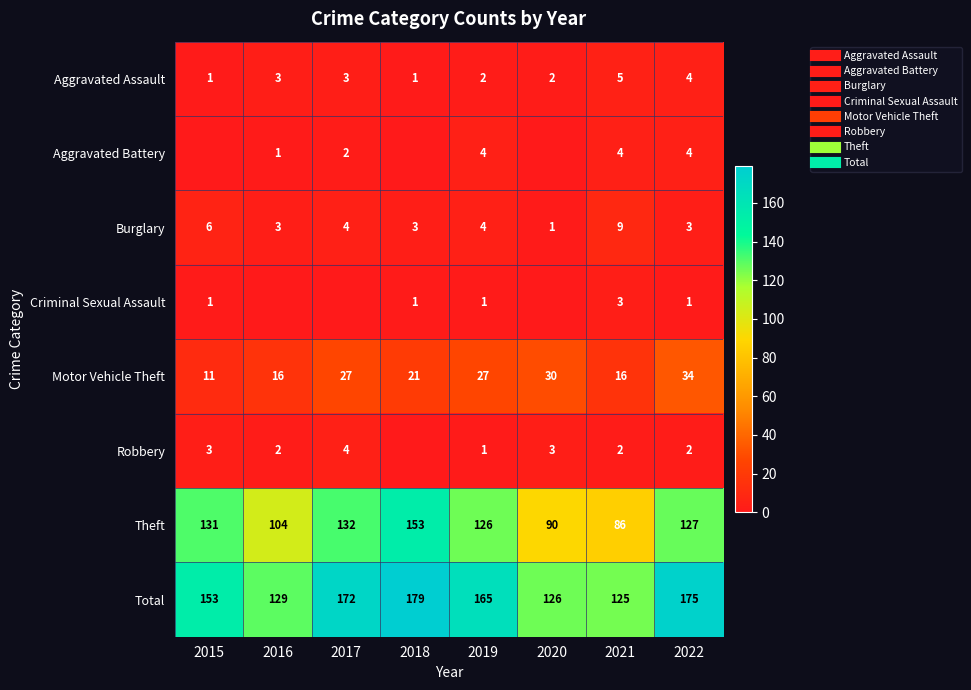

The Aggravated Assault series shows 8 at 2021. True or false?

False